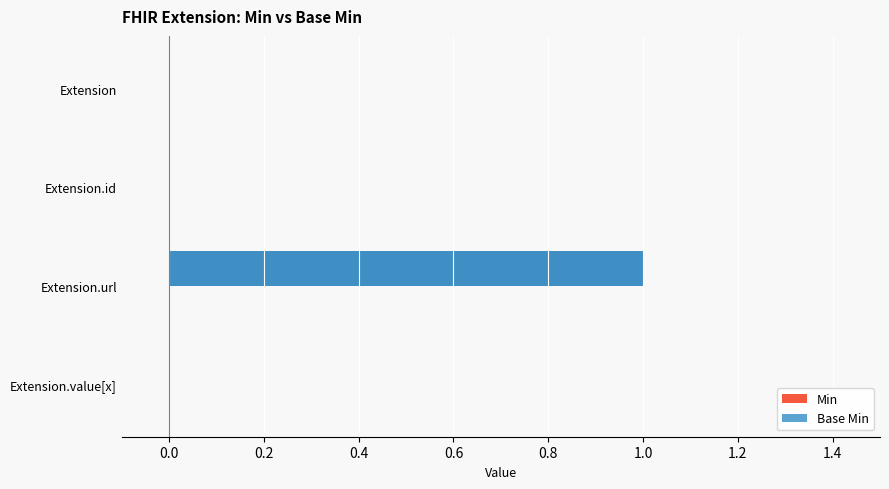

Where is Min nearest to the value 0?

Extension